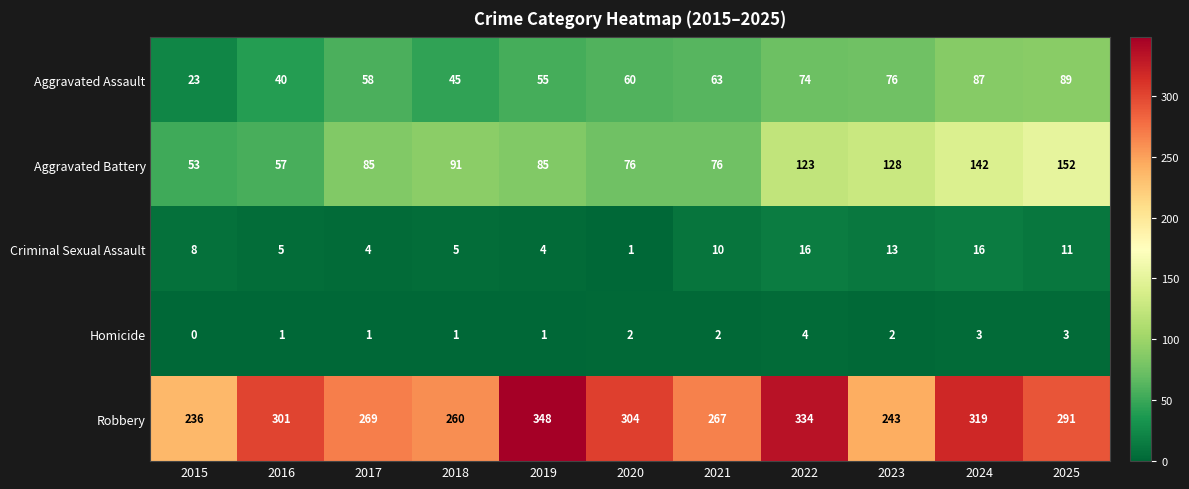

Which series changed the most between 2017 and 2019?

Robbery